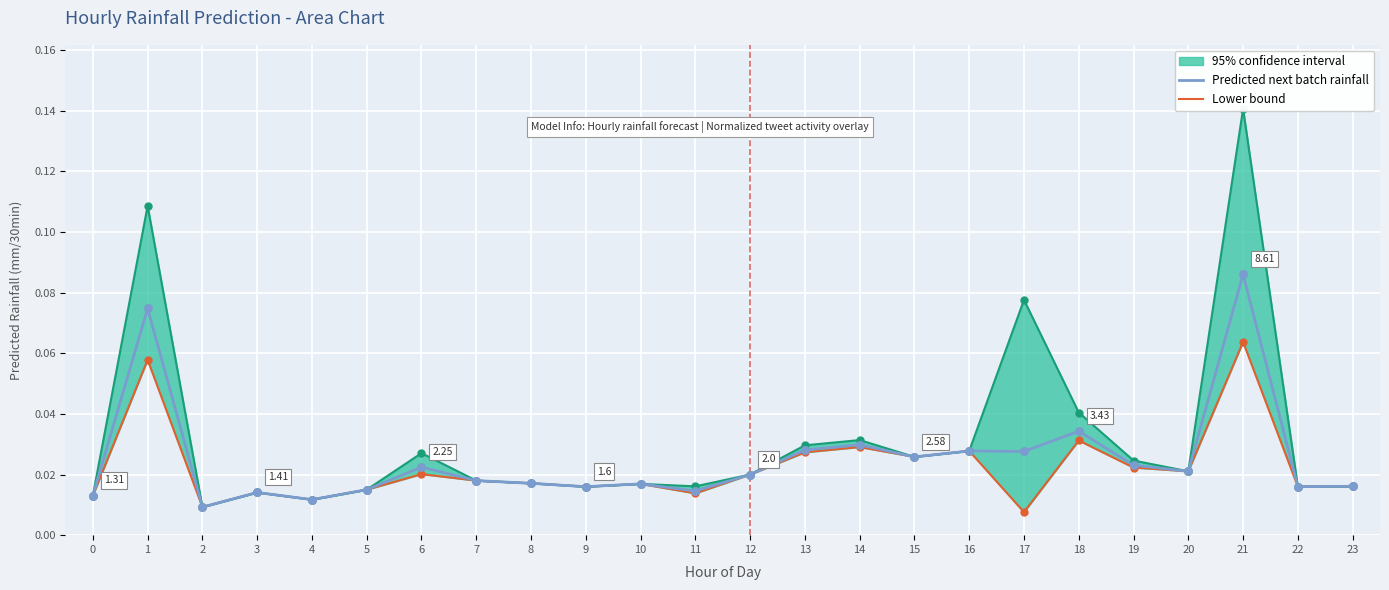

Which series contains the lowest Y value?

Lower bound